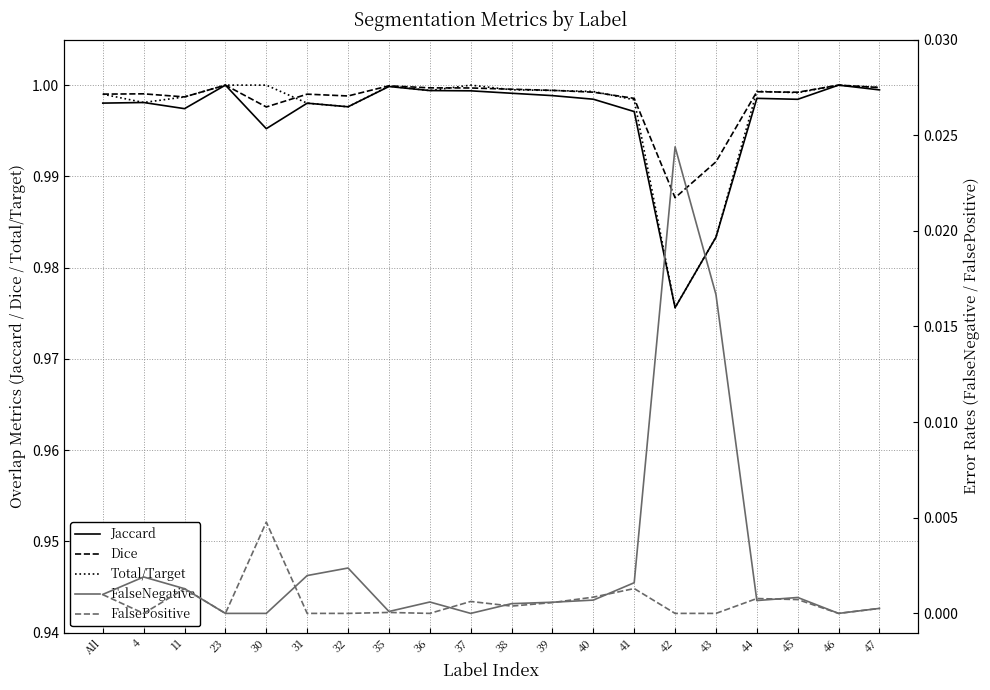

What is the label of the 19th point from the right?

4